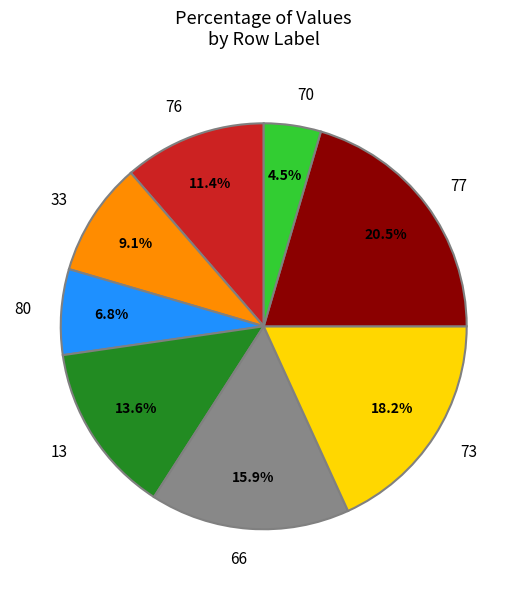

Between 77 and 76, which is larger?

77